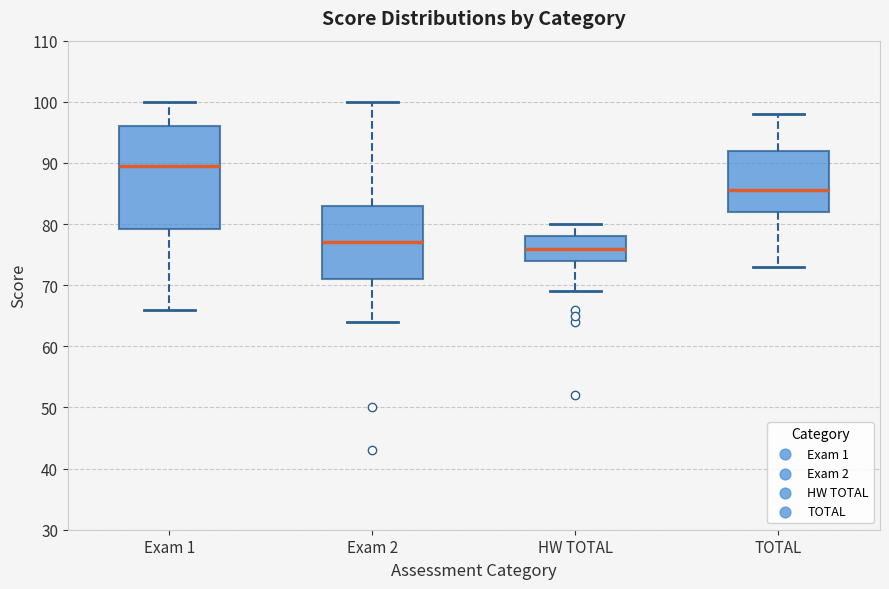

Reading left to right, transcribe this box plot: for each box, give where its median line is, the range the box spans, and where its two whiskers end, as read against the y-axis. The values are not printed on the chart, so give them approximately, as read against the axis.

Exam 1: median 90, box 79 to 96, whiskers 66 to 100
Exam 2: median 77, box 71 to 83, whiskers 64 to 100
HW TOTAL: median 76, box 74 to 78, whiskers 69 to 80
TOTAL: median 86, box 82 to 92, whiskers 73 to 98